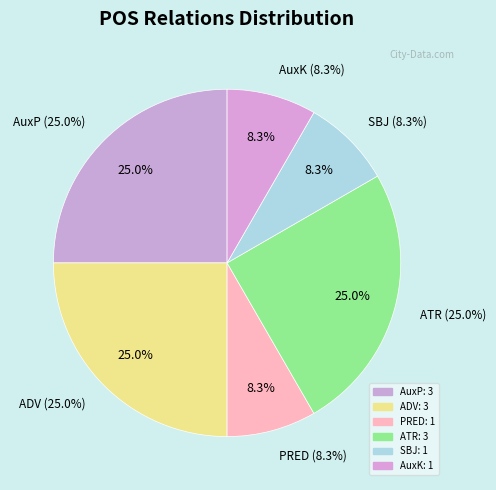

Approximately how many times larger is the value at ADV compared to AuxP?

1.0